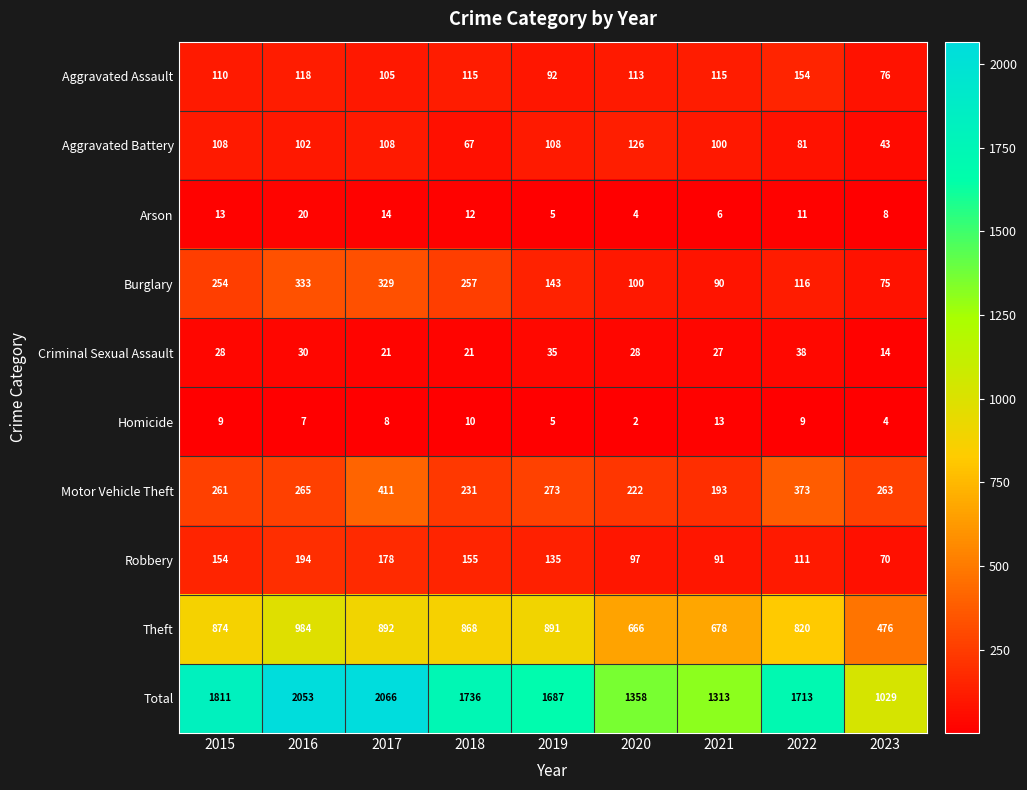

At how many categories does at least one series exceed 234?

9